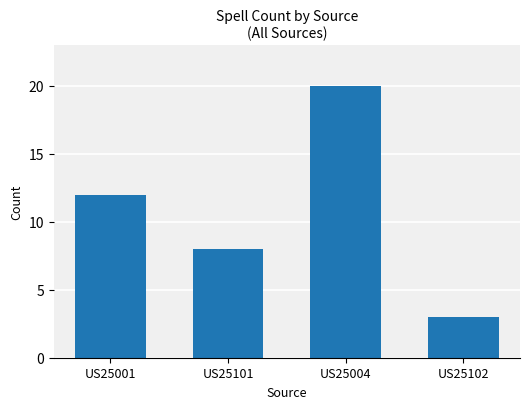

True or false: the data shows 1 at US25102.

False